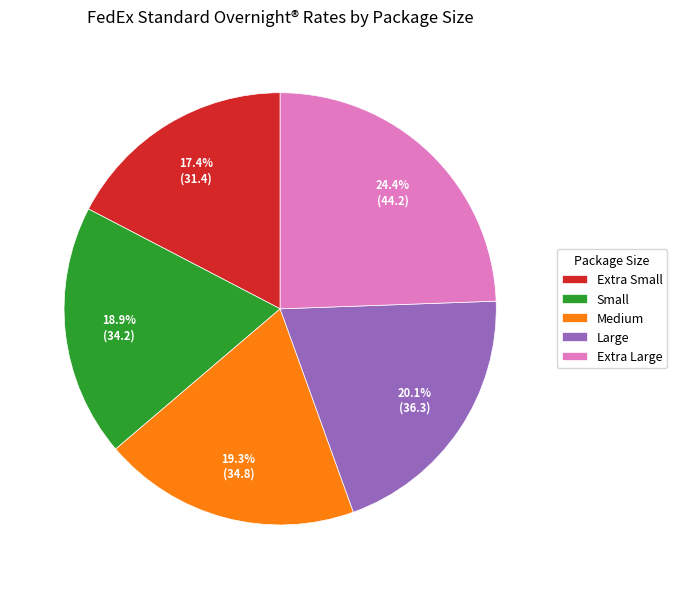

Combined, do Medium and Extra Small account for over 50%?

No